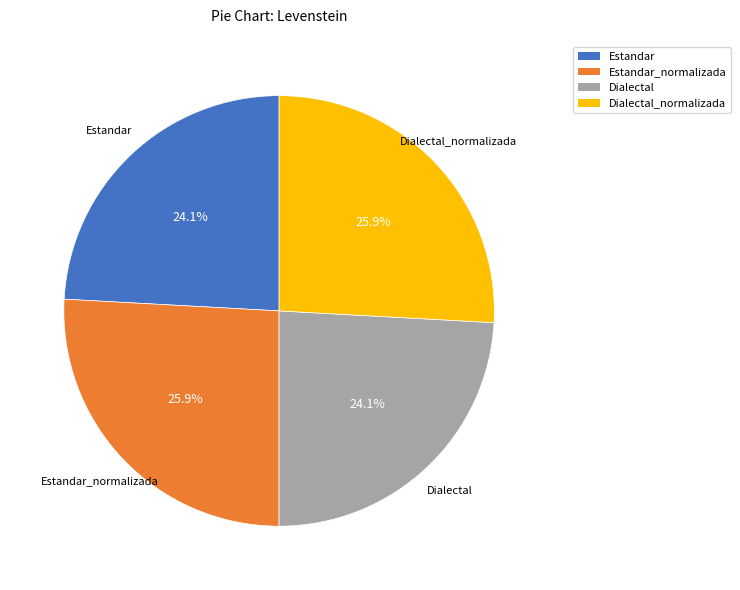

True or false: Dialectal_normalizada accounts for 26% of the total.

True